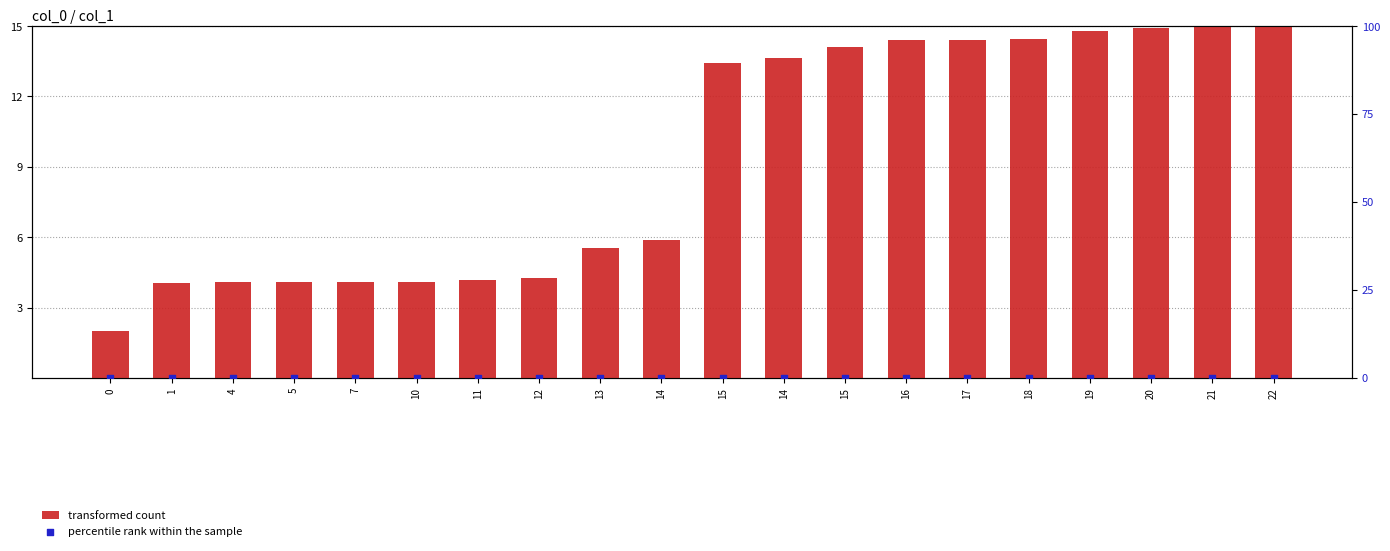

What is the total value across all series at 15?

13.4